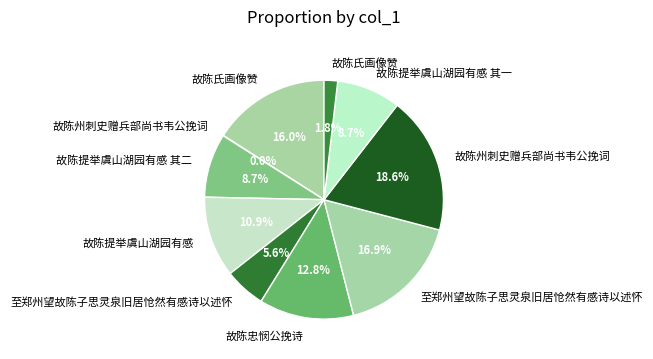

Rank the categories by value from lowest to highest.

故陈州刺史赠兵部尚书韦公挽词, 故陈氏画像赞, 至郑州望故陈子思灵泉旧居怆然有感诗以述怀, 故陈提举虞山湖园有感 其一, 故陈提举虞山湖园有感 其二, 故陈提举虞山湖园有感, 故陈忠悯公挽诗, 故陈氏画像赞, 至郑州望故陈子思灵泉旧居怆然有感诗以述怀, 故陈州刺史赠兵部尚书韦公挽词